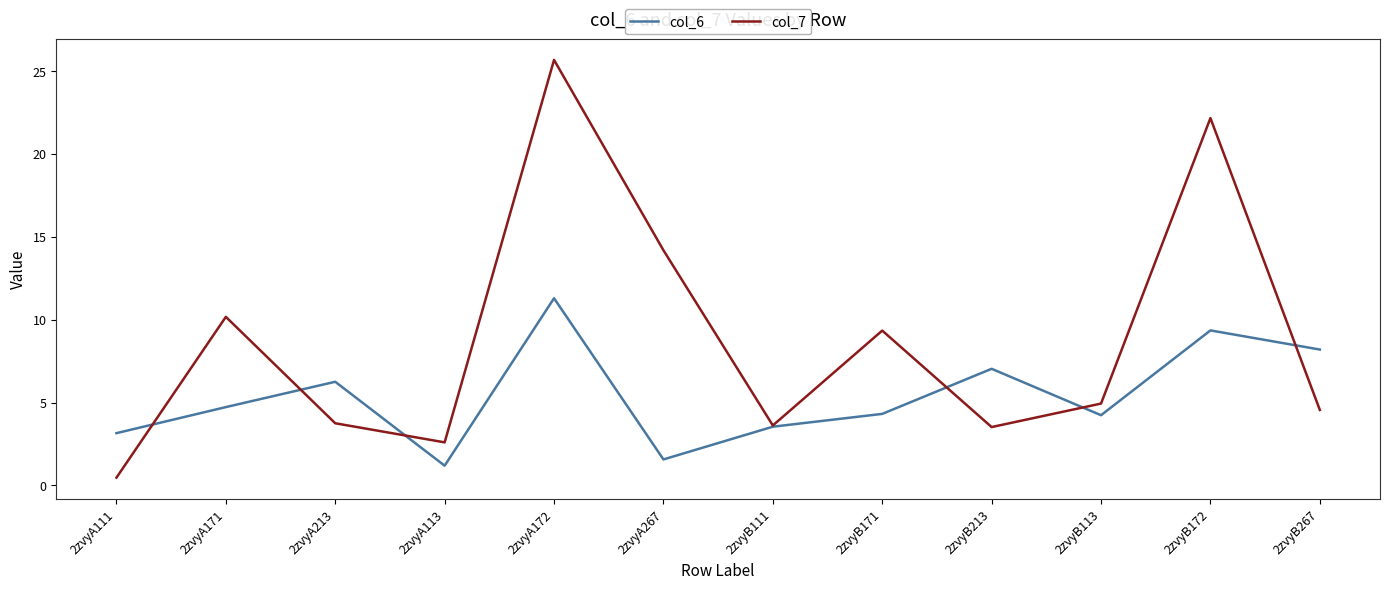

Rank the series at 2zvyA113 from highest to lowest value.

col_7, col_6